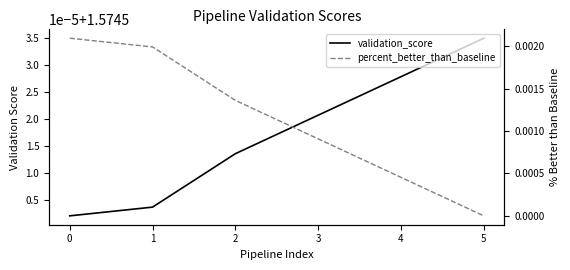

The percent_better_than_baseline series shows 0.0 at 5. True or false?

False